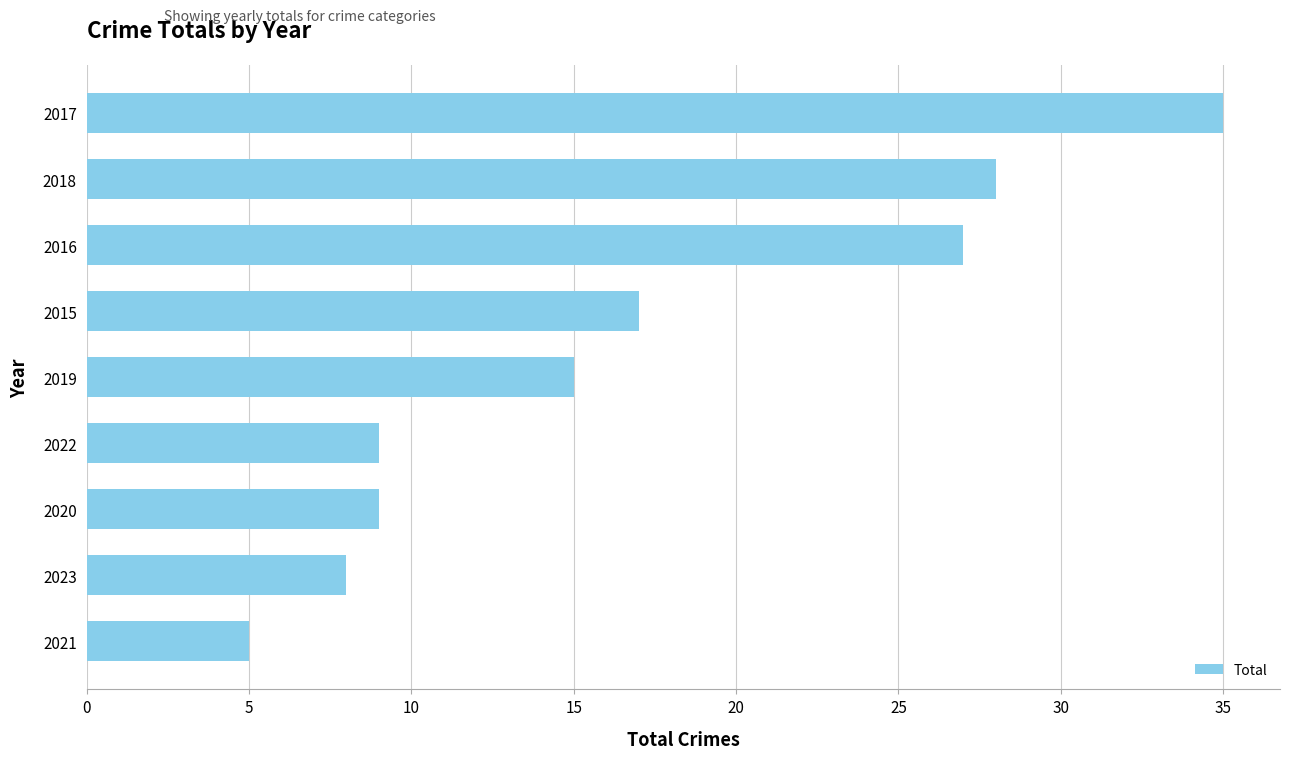

What is the minimum value shown in the chart?

5